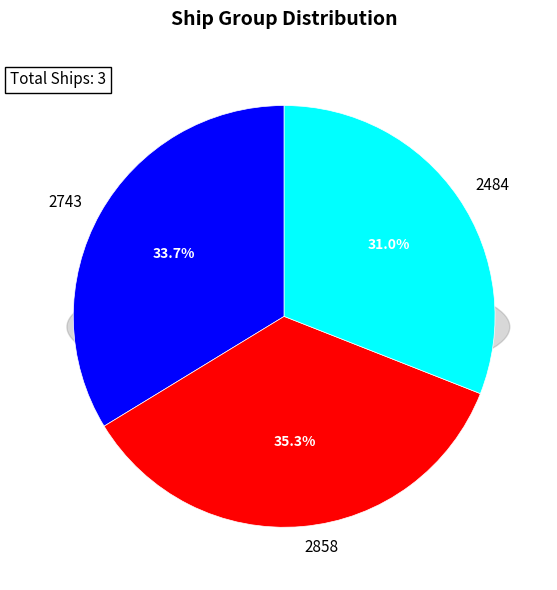

Do 2484 and 2743 together represent more than half of the pie?

Yes